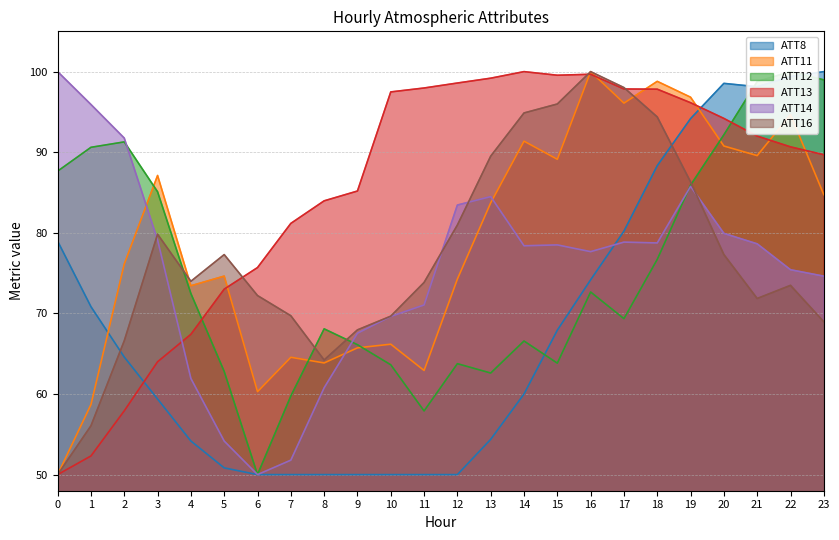

What are all the series names shown in the legend?

ATT8, ATT11, ATT12, ATT13, ATT14, ATT16